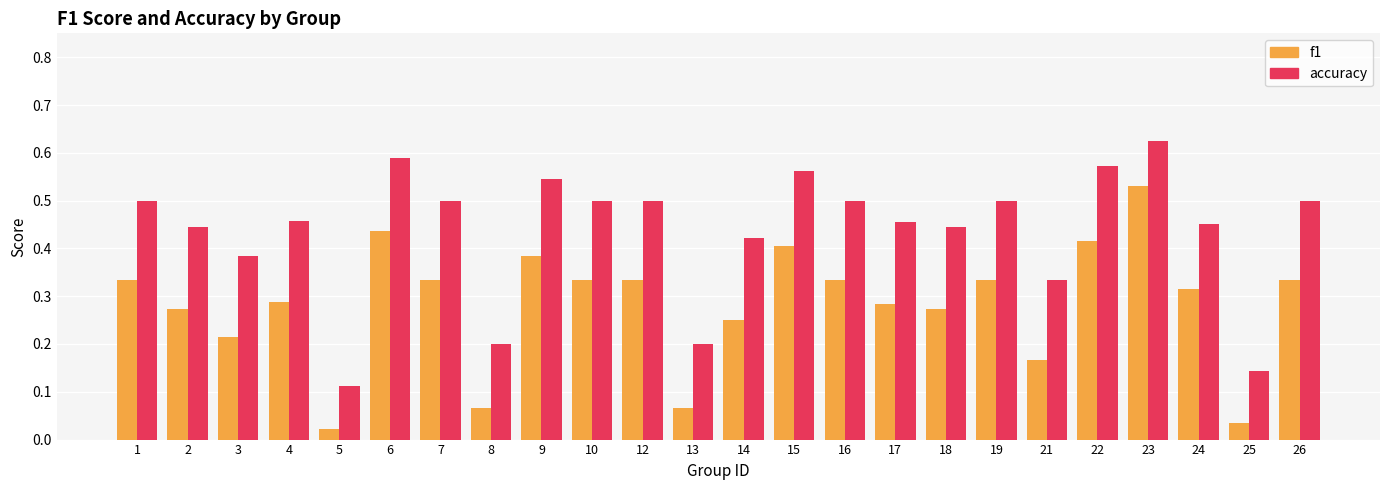

The accuracy series shows 0.2 at 8. True or false?

True